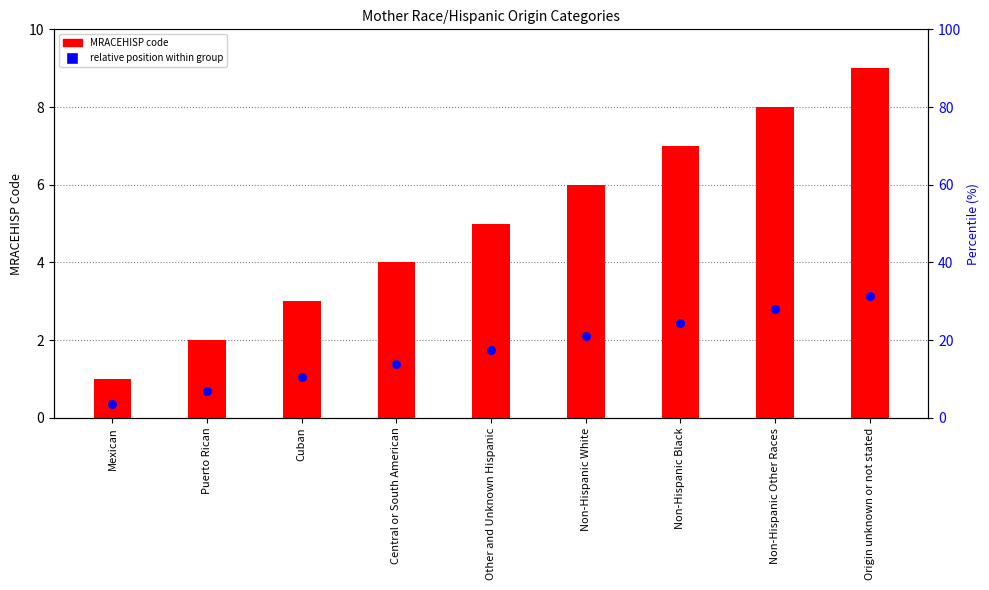

What is the total value across all series at Origin unknown or not stated?

12.2